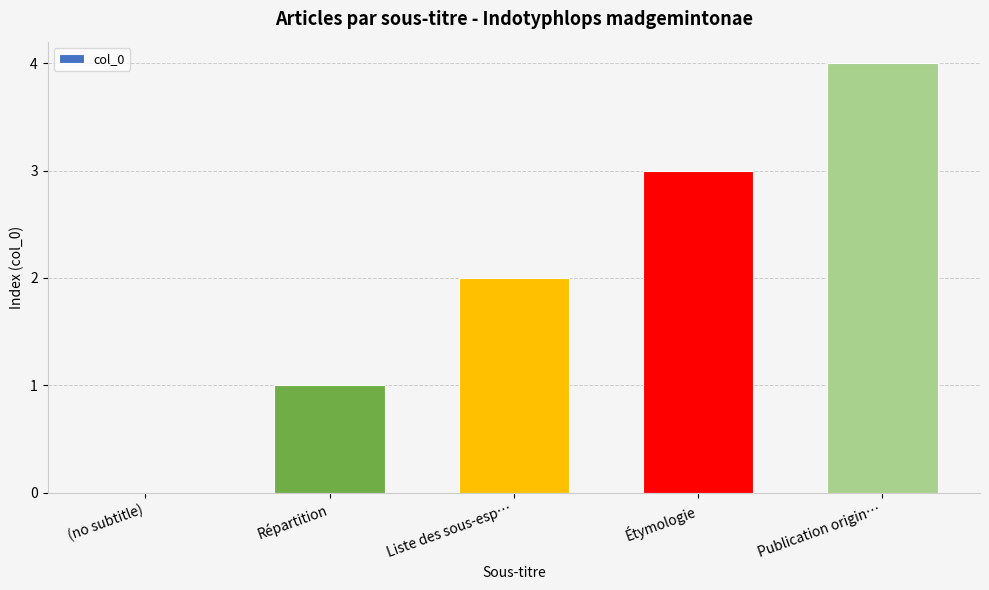

Count the number of categories in the chart.

5